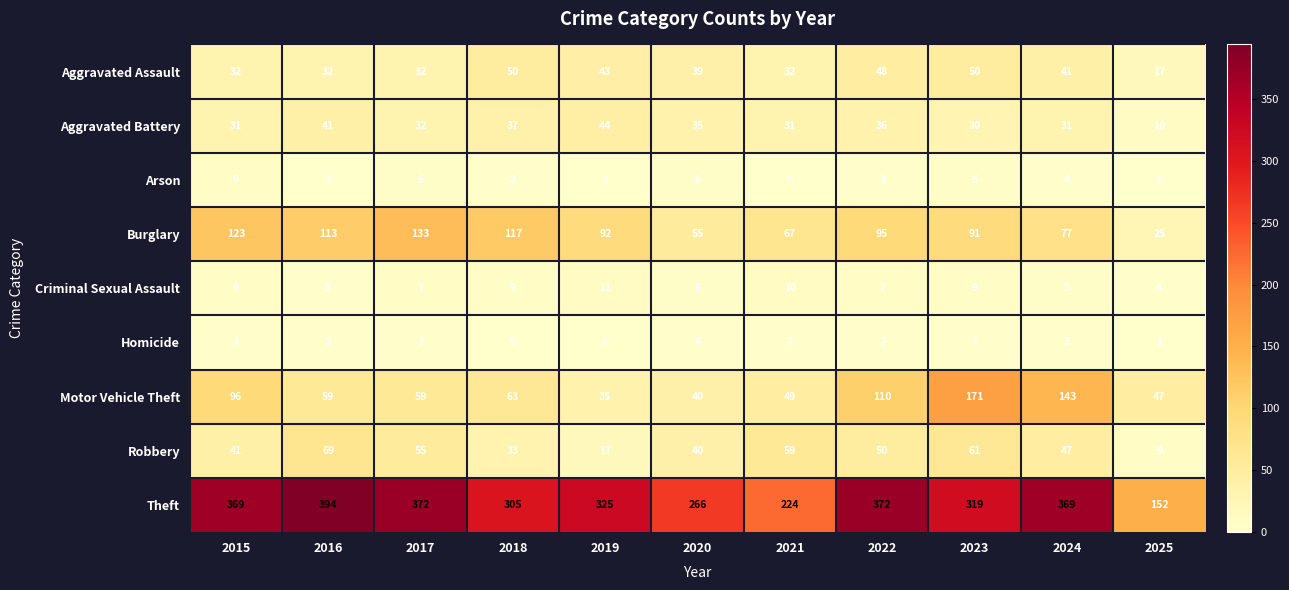

What is the lowest value of the Aggravated Battery series?

10